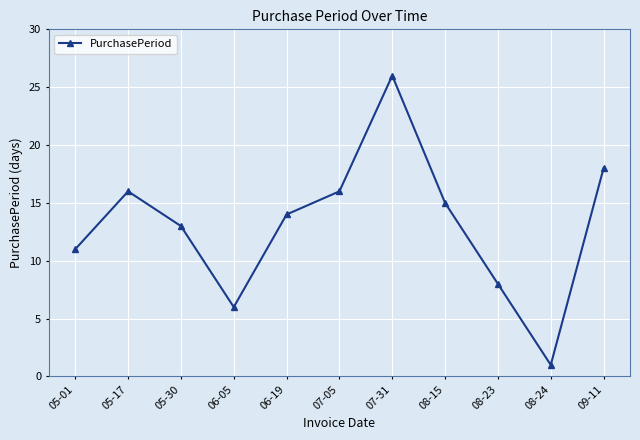

Does the chart display data point markers on the line(s)?

Yes